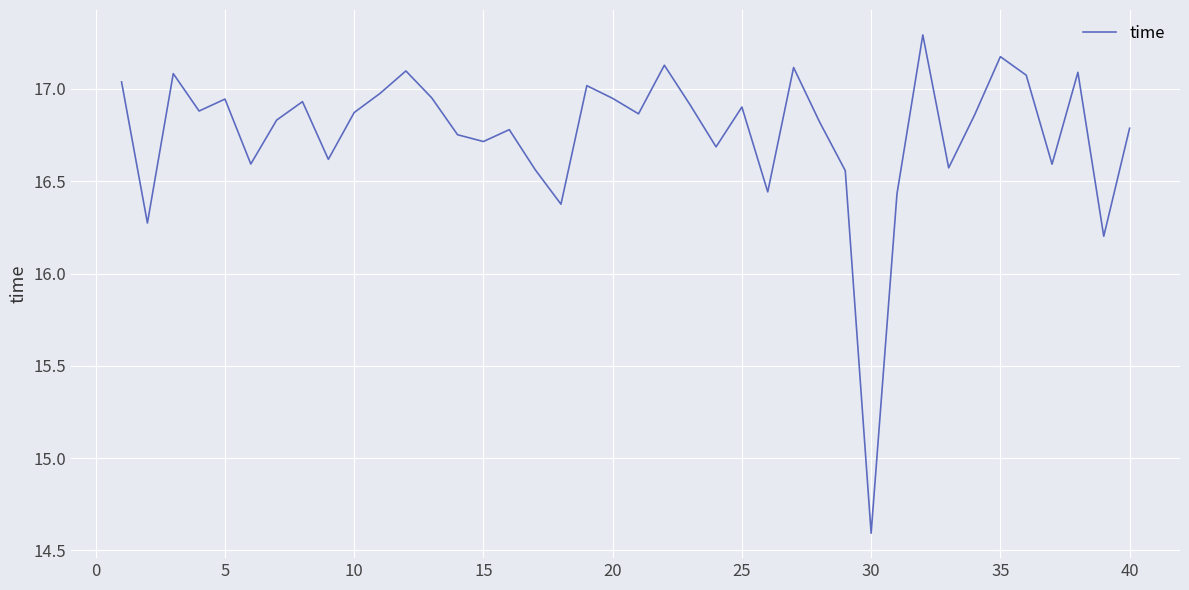

What is the minimum value shown in the chart?

14.6